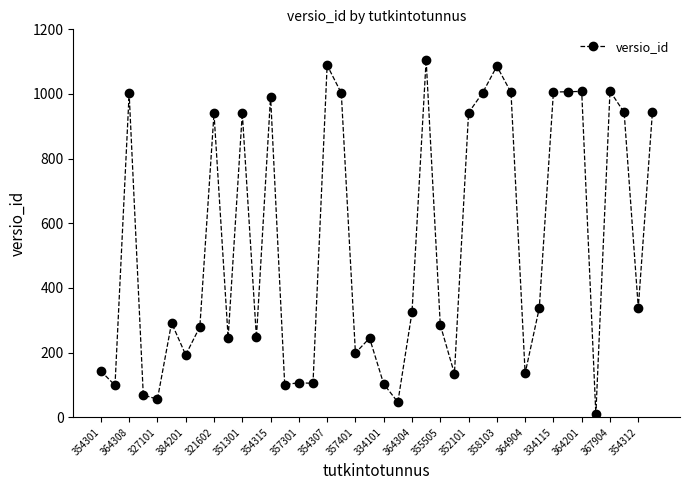

What is the smallest value displayed?

9